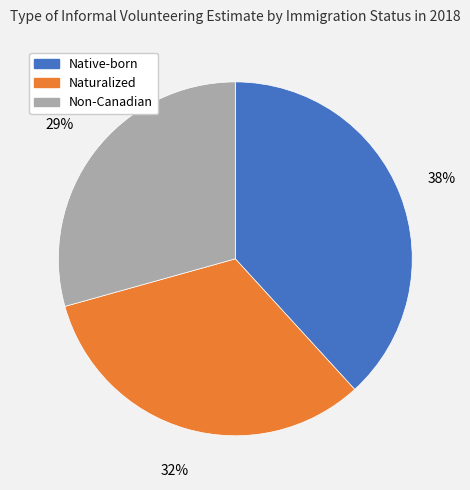

Is the sum of Naturalized and Non-Canadian greater than half?

Yes